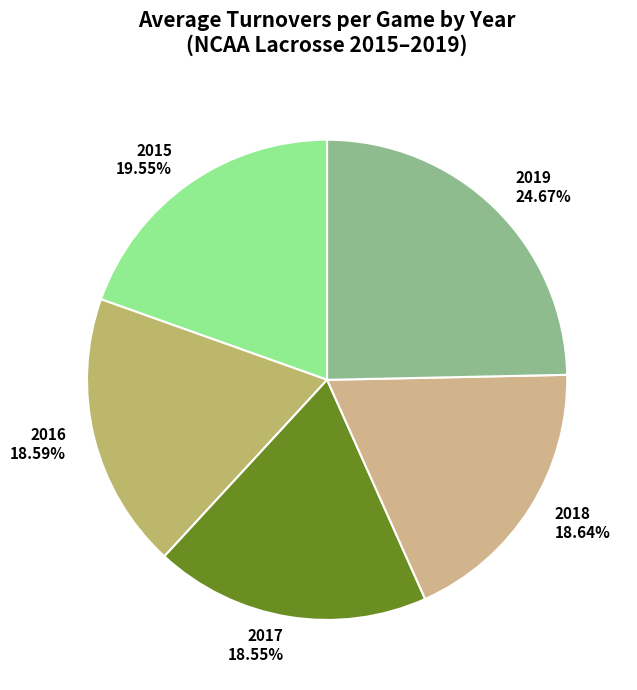

Which category has the biggest portion of the pie?

2019